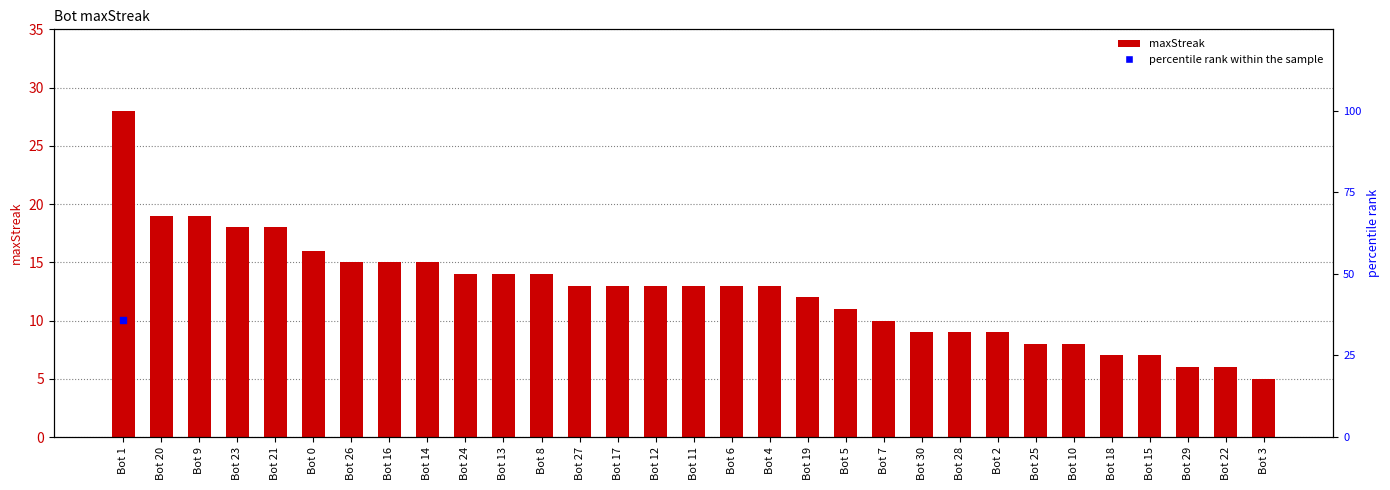

Which has a higher value, Bot 23 or Bot 3?

Bot 23